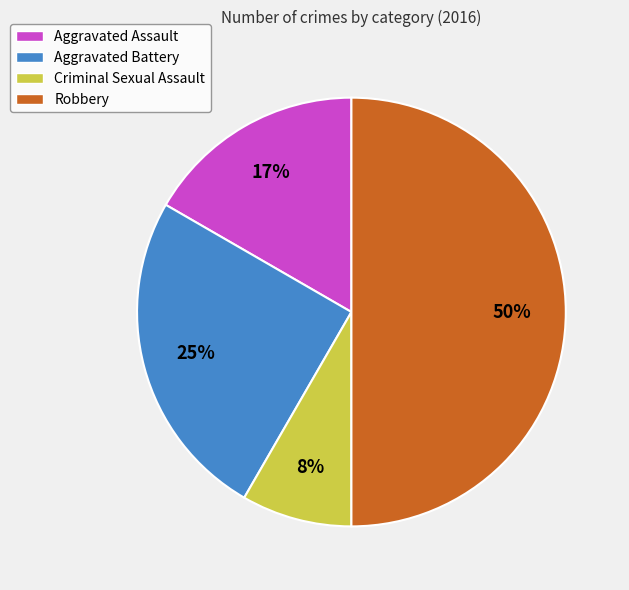

Which slice is the smallest?

Criminal Sexual Assault